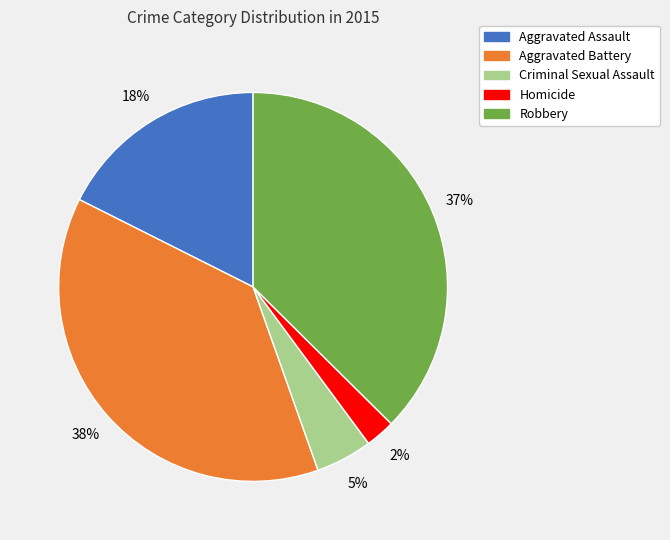

Is the sum of Criminal Sexual Assault and Aggravated Battery greater than half?

No